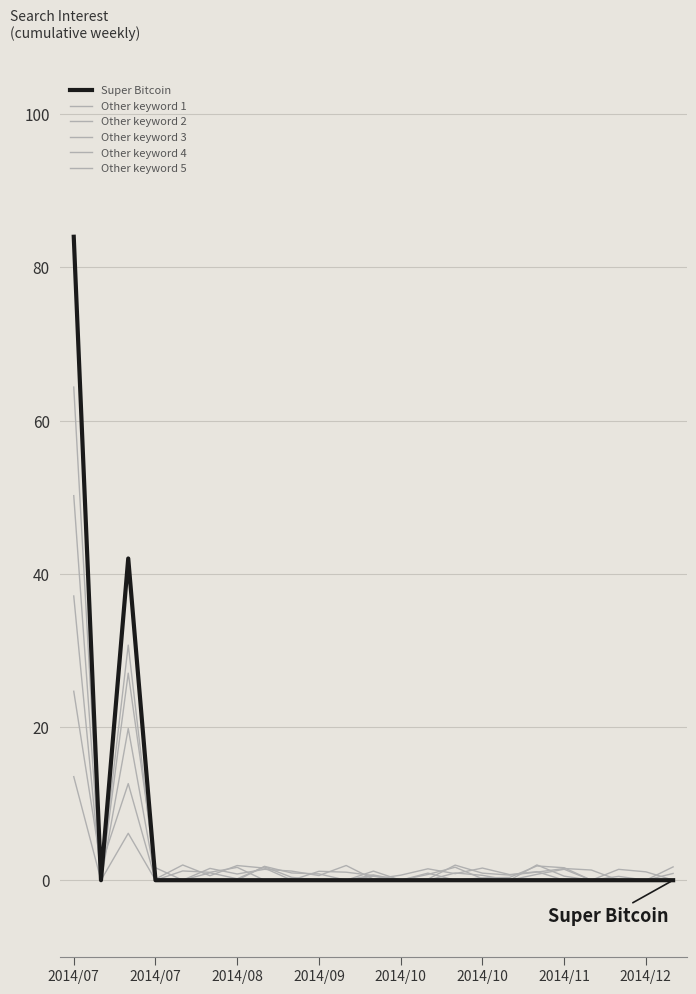

What is the sum of all Other keyword 5 values?

111.7